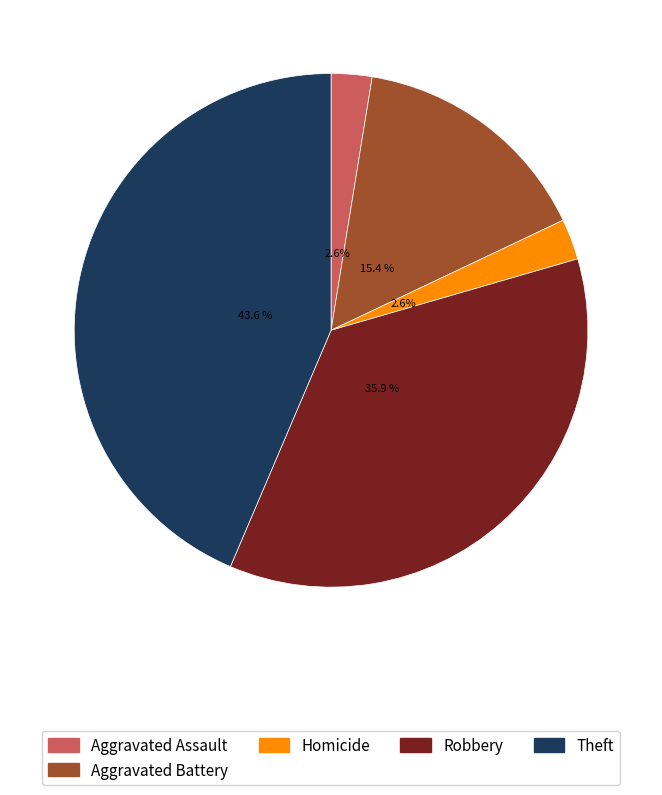

Does any single category account for the majority?

No